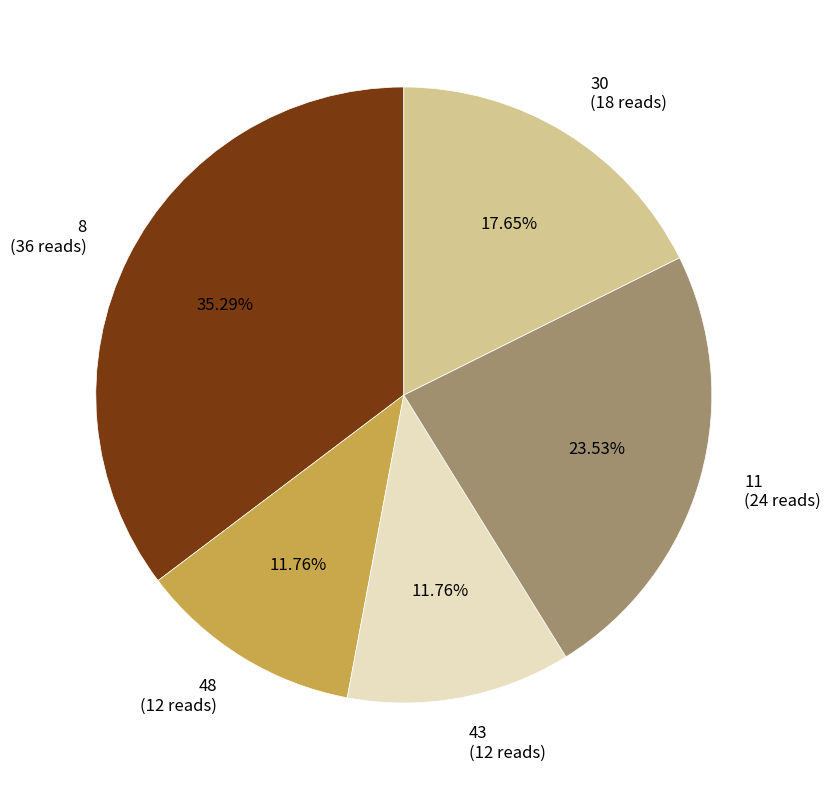

What is the largest slice in the pie chart?

8